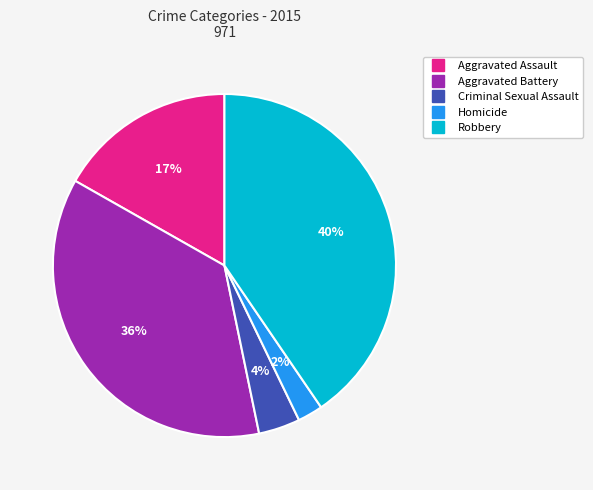

Rank the categories by value from highest to lowest.

Robbery, Aggravated Battery, Aggravated Assault, Criminal Sexual Assault, Homicide